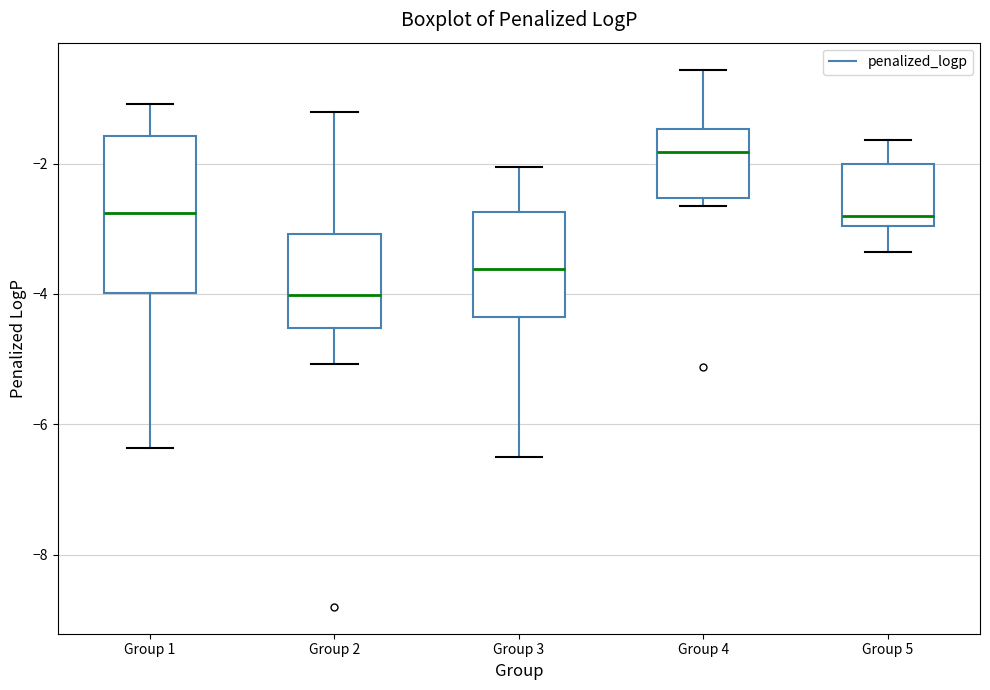

Reading left to right, read every box against the y-axis: the position of its median line, the range the box covers, and the ends of its whiskers. The values are not printed on the chart, so give them approximately, as read against the axis.

Group 1: median -2.8, box -4.0 to -1.6, whiskers -6.4 to -1.0
Group 2: median -4.0, box -4.6 to -3.0, whiskers -5.0 to -1.2
Group 3: median -3.6, box -4.4 to -2.8, whiskers -6.6 to -2.0
Group 4: median -1.8, box -2.6 to -1.4, whiskers -2.6 (just below the box's lower edge) to -0.6
Group 5: median -2.8, box -3.0 to -2.0, whiskers -3.4 to -1.6